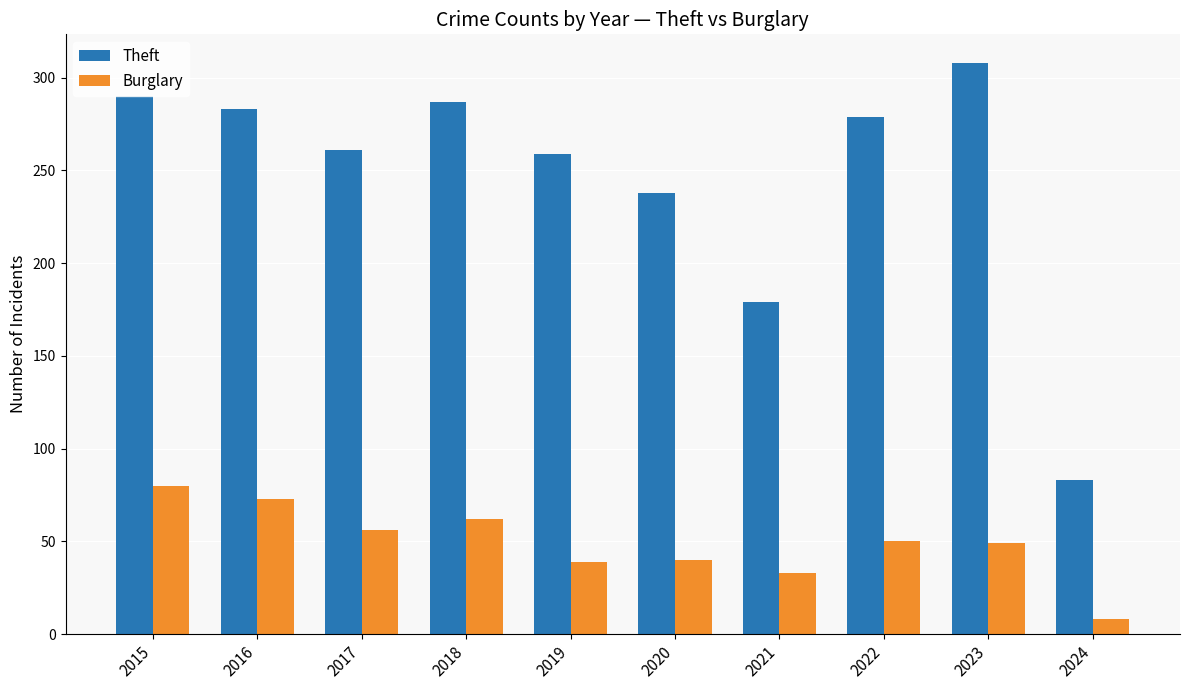

What is the value of the Theft bar at the 5th from the left?

259